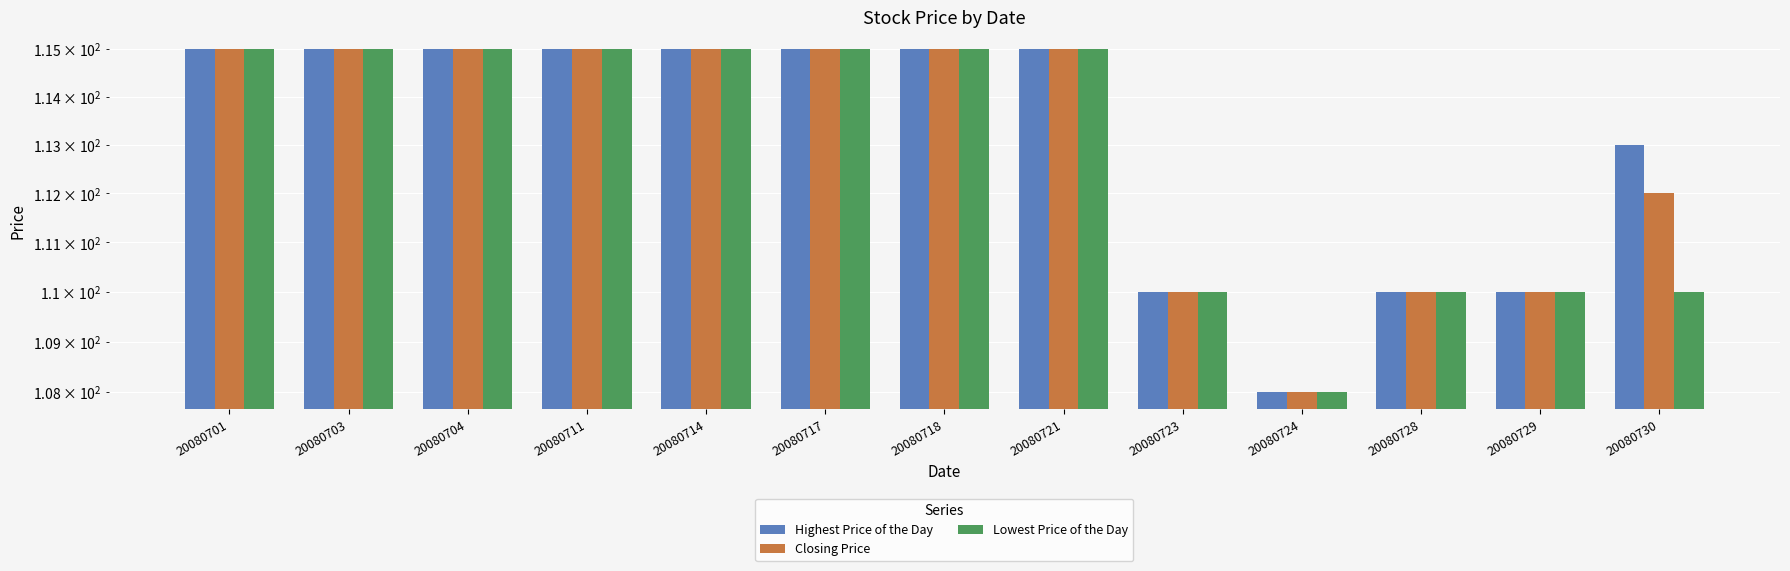

What is the sum of the Lowest Price of the Day values at 20080711 and 20080718?

230